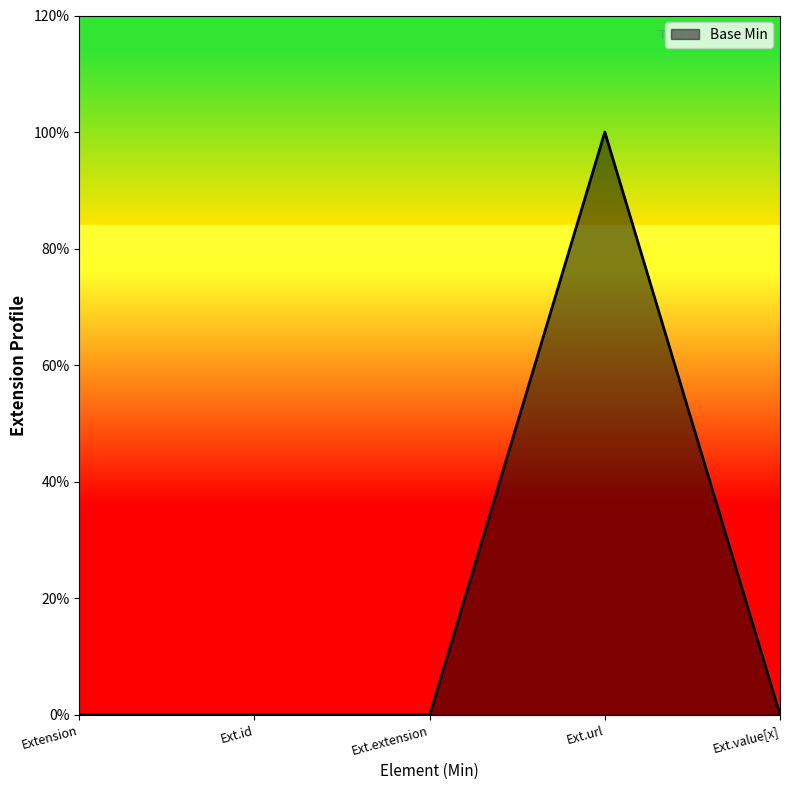

Does the chart have visible grid lines?

No